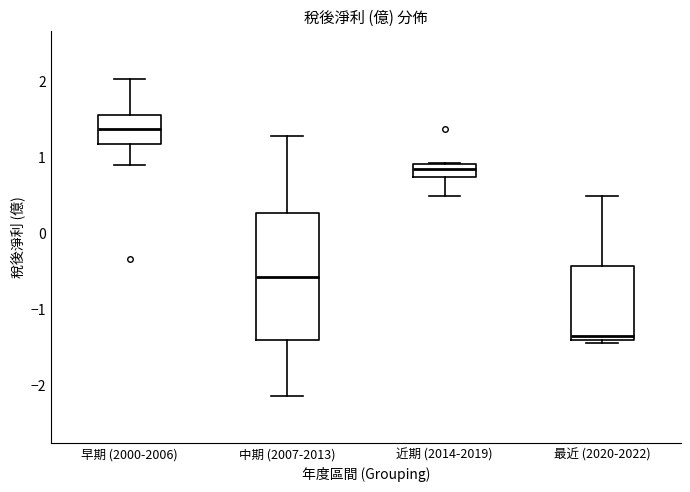

Reading left to right, transcribe this box plot: for each box, give where its median line is, the range the box spans, and where its two whiskers end, as read against the y-axis. The values are not printed on the chart, so give them approximately, as read against the axis.

早期 (2000-2006): median 1.4, box 1.2 to 1.5, whiskers 0.9 to 2.0
中期 (2007-2013): median -0.6, box -1.4 to 0.3, whiskers -2.1 to 1.3
近期 (2014-2019): median 0.8, box 0.7 to 0.9, whiskers 0.5 to 0.9
最近 (2020-2022): median -1.4 (just above the box's lower edge), box -1.4 to -0.4, whiskers -1.4 (just below the box's lower edge) to 0.5